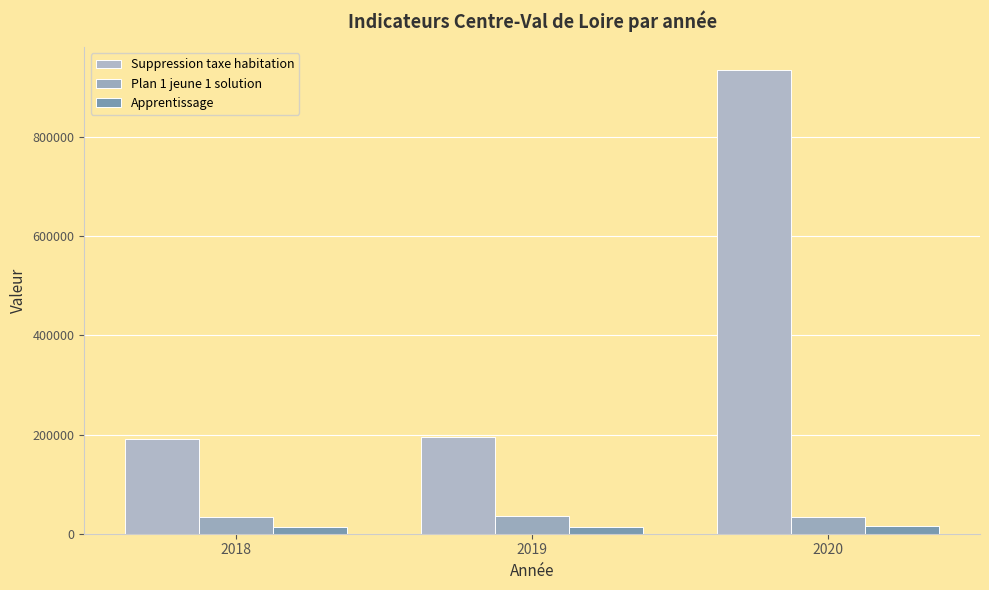

How many data points in Apprentissage are less than 13722?

1